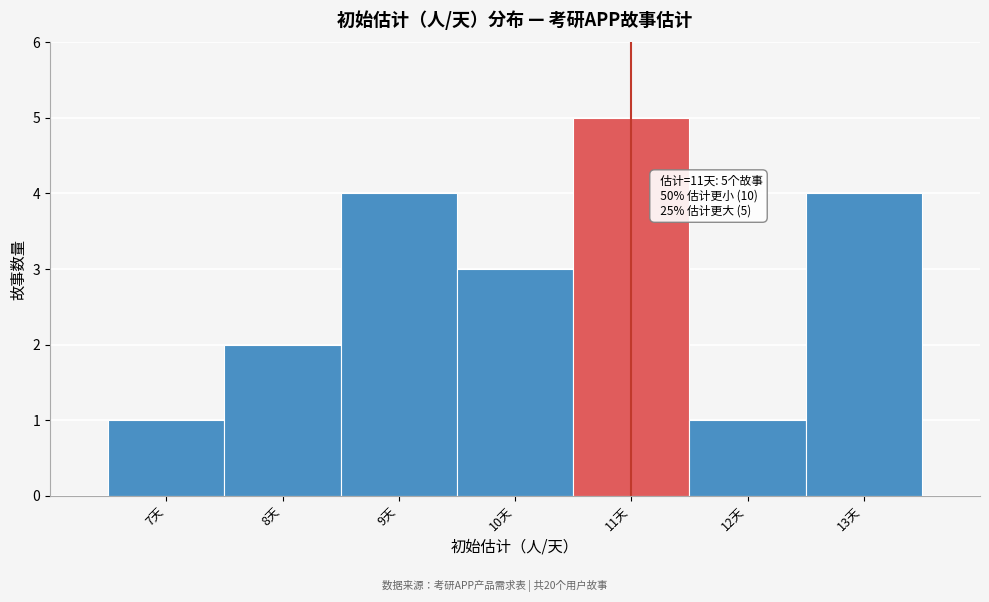

Over which range of the x-axis is the bar tallest?

10.5 to 11.5